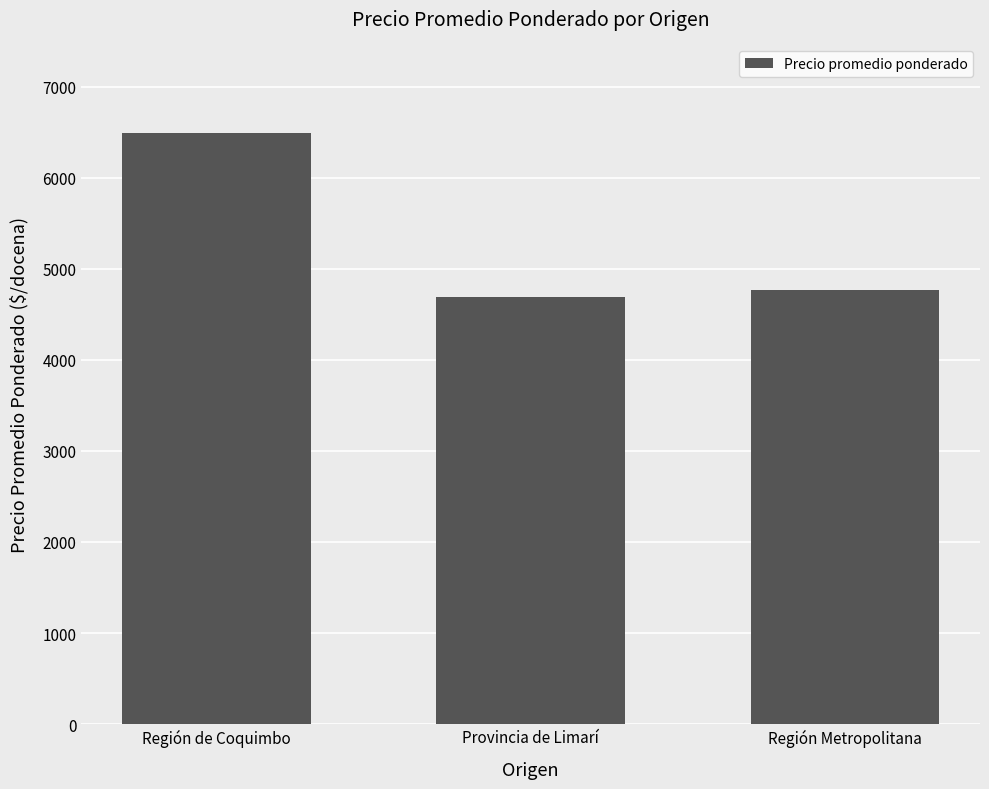

What is the difference between the values at Provincia de Limarí and Región de Coquimbo?

1795